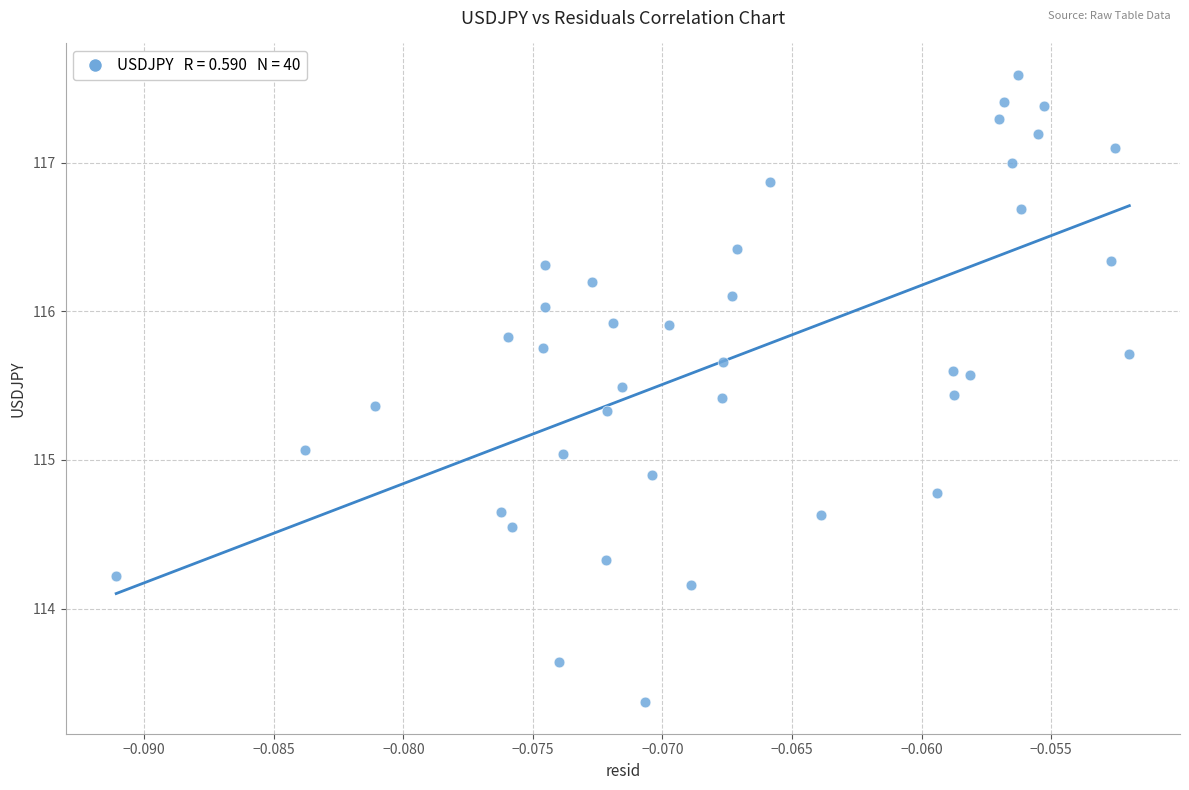

What is the range of Y values (max minus min)?

4.2